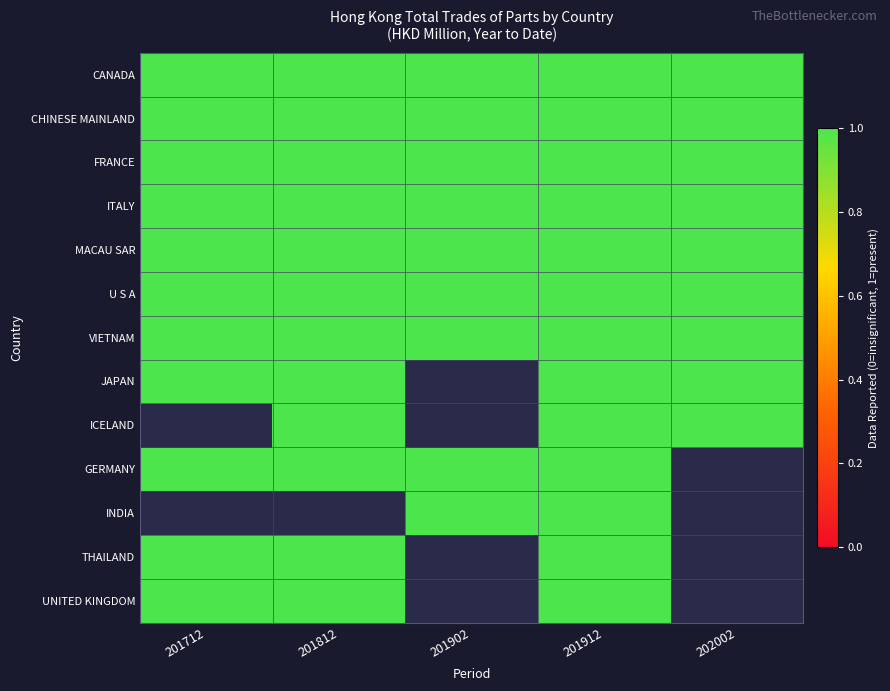

Which category has the lowest value across all series?

201902